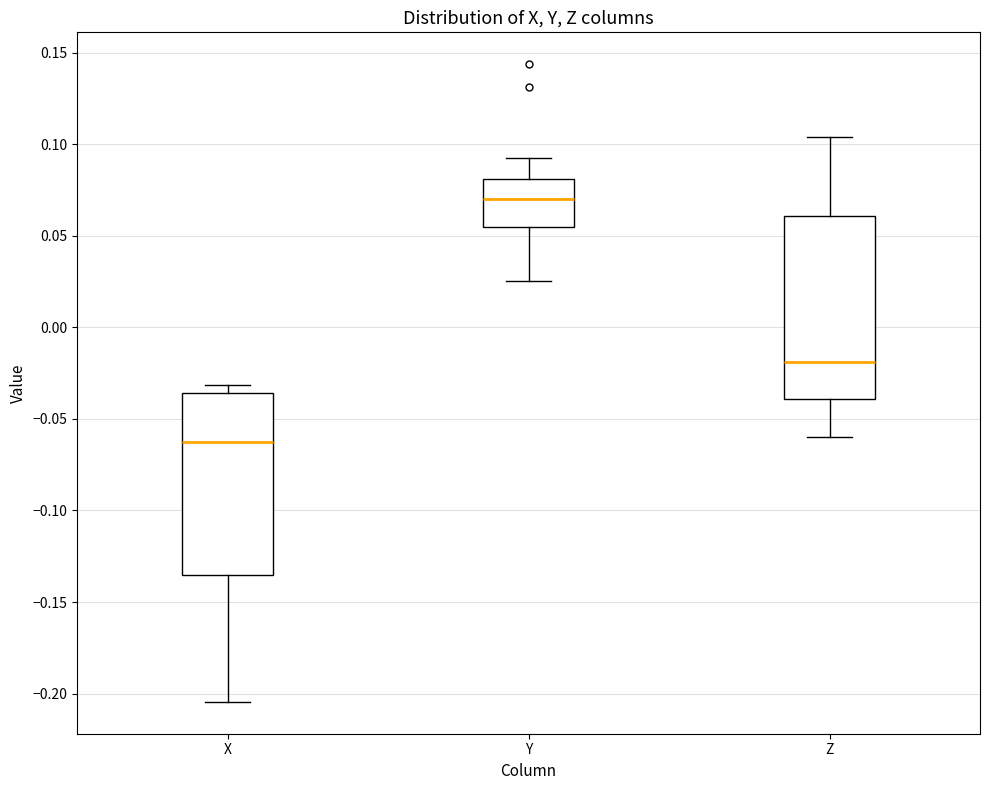

Reading left to right, transcribe this box plot: for each box, give where its median line is, the range the box spans, and where its two whiskers end, as read against the y-axis. The values are not printed on the chart, so give them approximately, as read against the axis.

X: median -0.065, box -0.135 to -0.035, whiskers -0.205 to -0.030
Y: median 0.070, box 0.055 to 0.080, whiskers 0.025 to 0.090
Z: median -0.020, box -0.040 to 0.060, whiskers -0.060 to 0.105